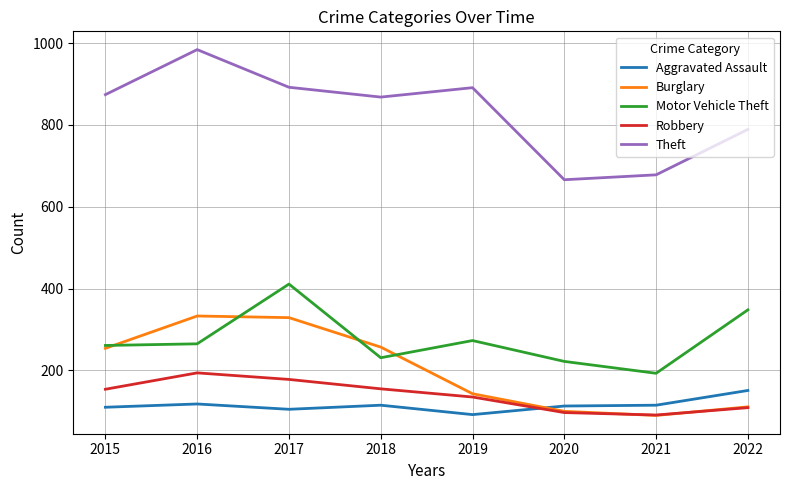

True or false: Motor Vehicle Theft has a value of 258 at 2017.

False